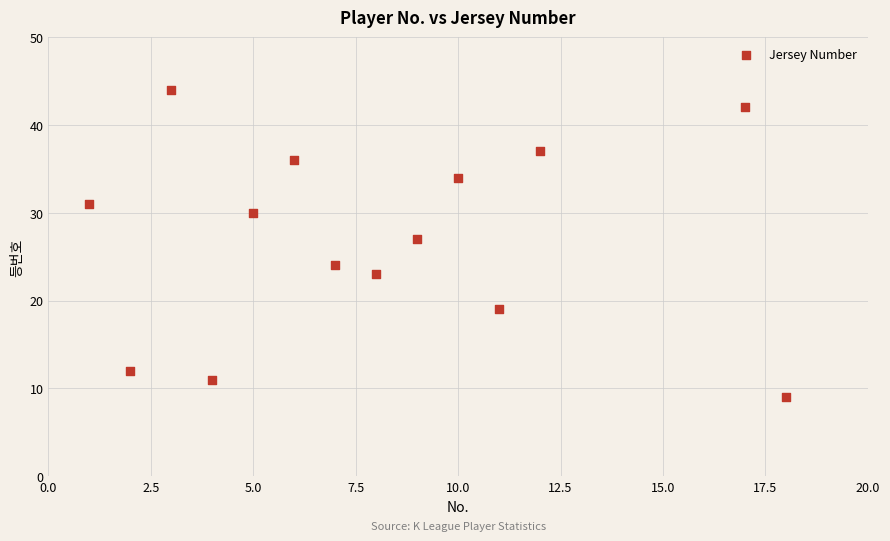

What Y value in the scatter plot is closest to 26?

27